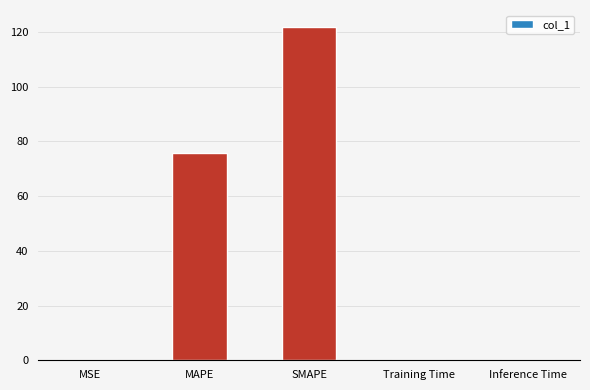

What is the greatest value displayed?

121.9